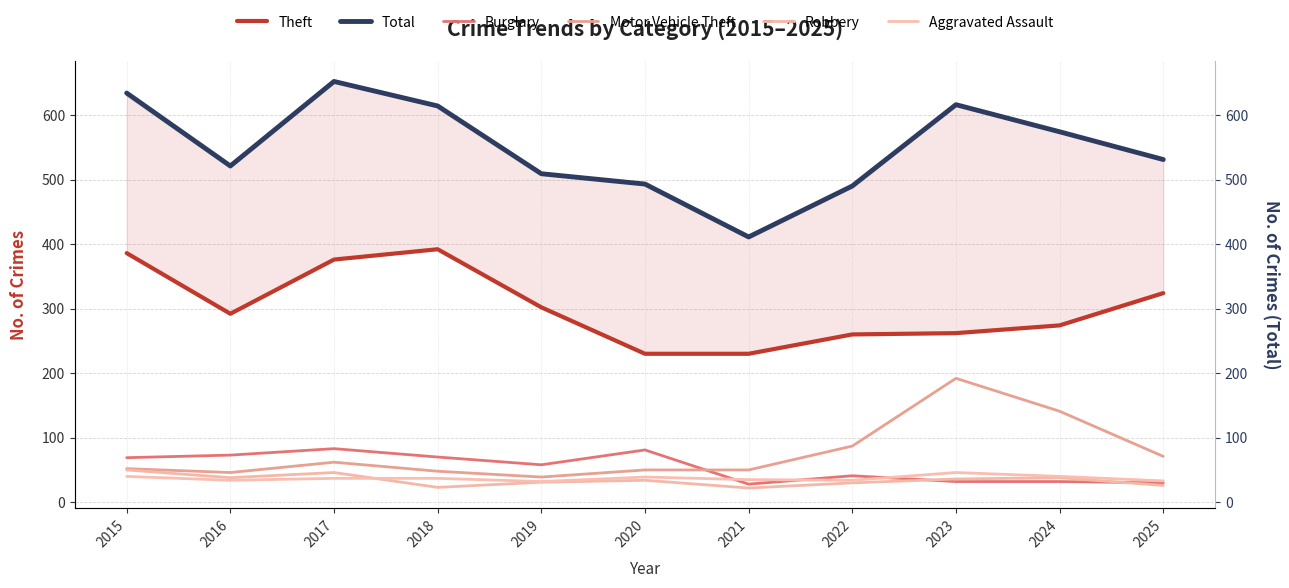

True or false: Robbery and Motor Vehicle Theft cross at least once.

False